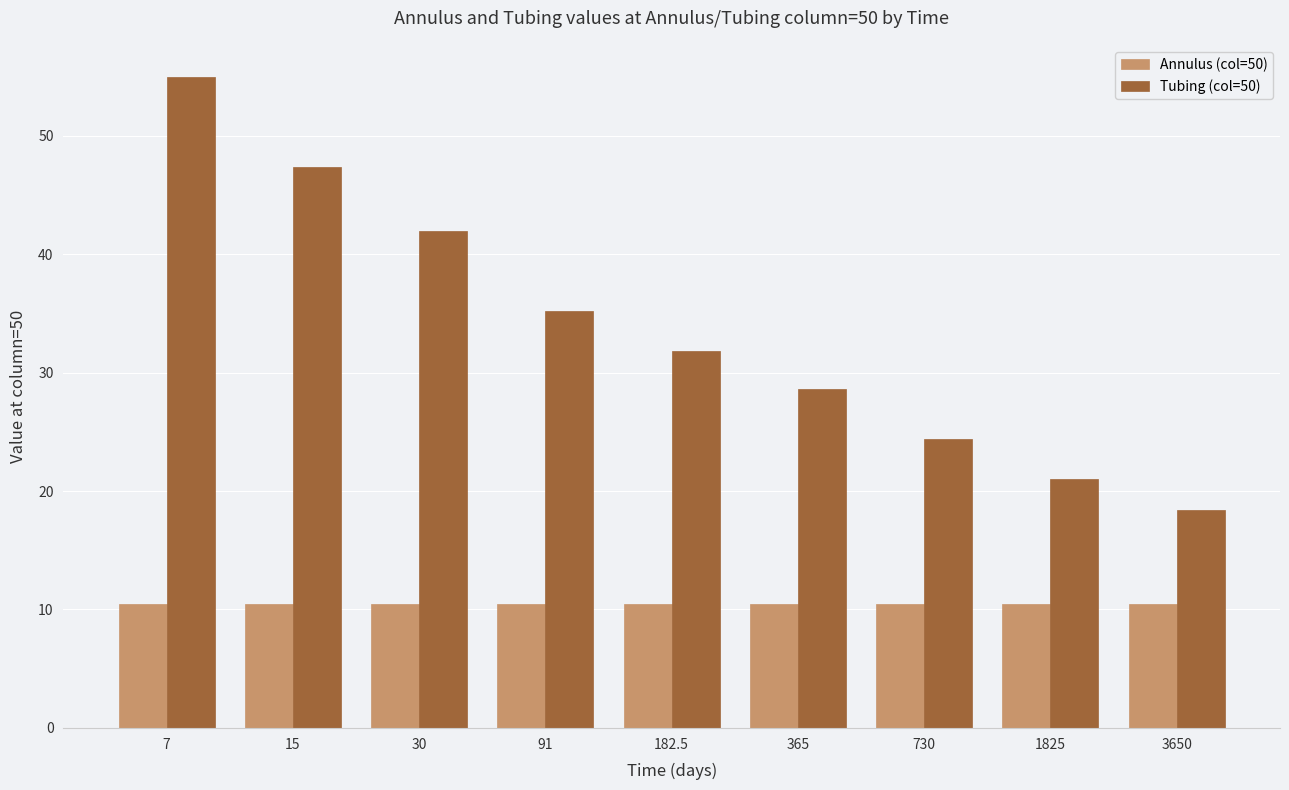

Are the bars grouped side by side (vs. stacked)?

Yes